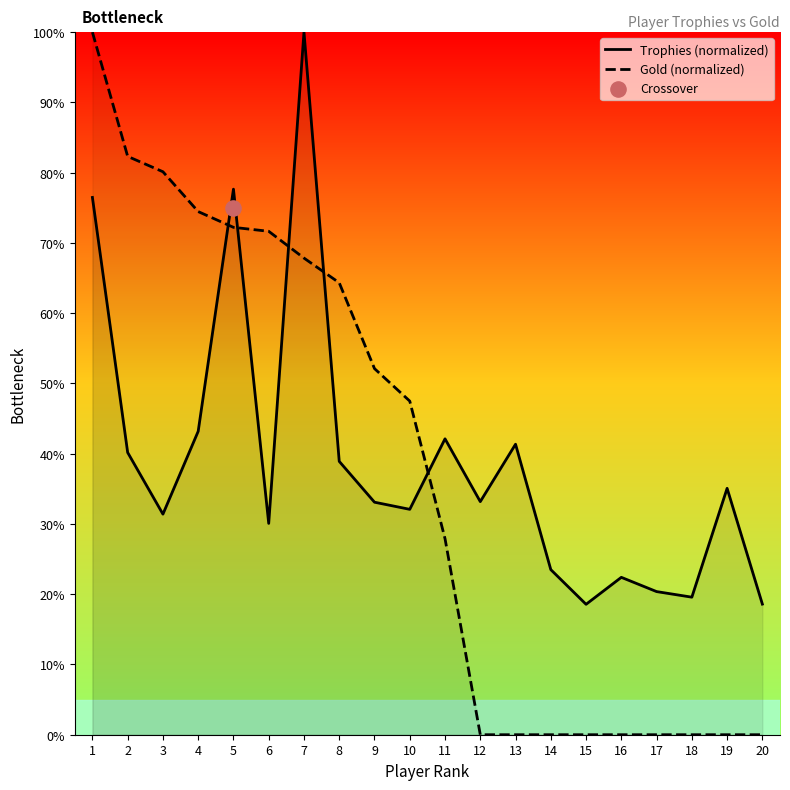

Which series has the widest spread of Y values?

Gold (normalized)